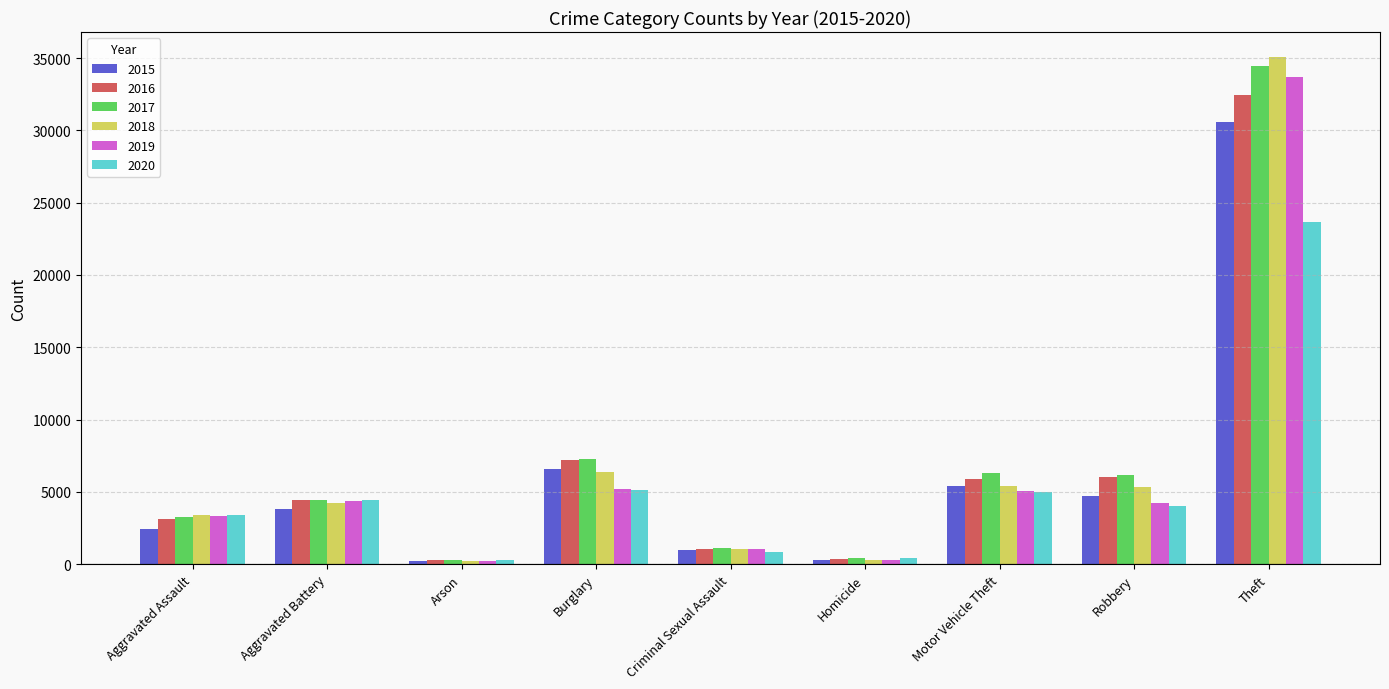

What is the difference between the second highest and second lowest values in the 2017 series?

6877